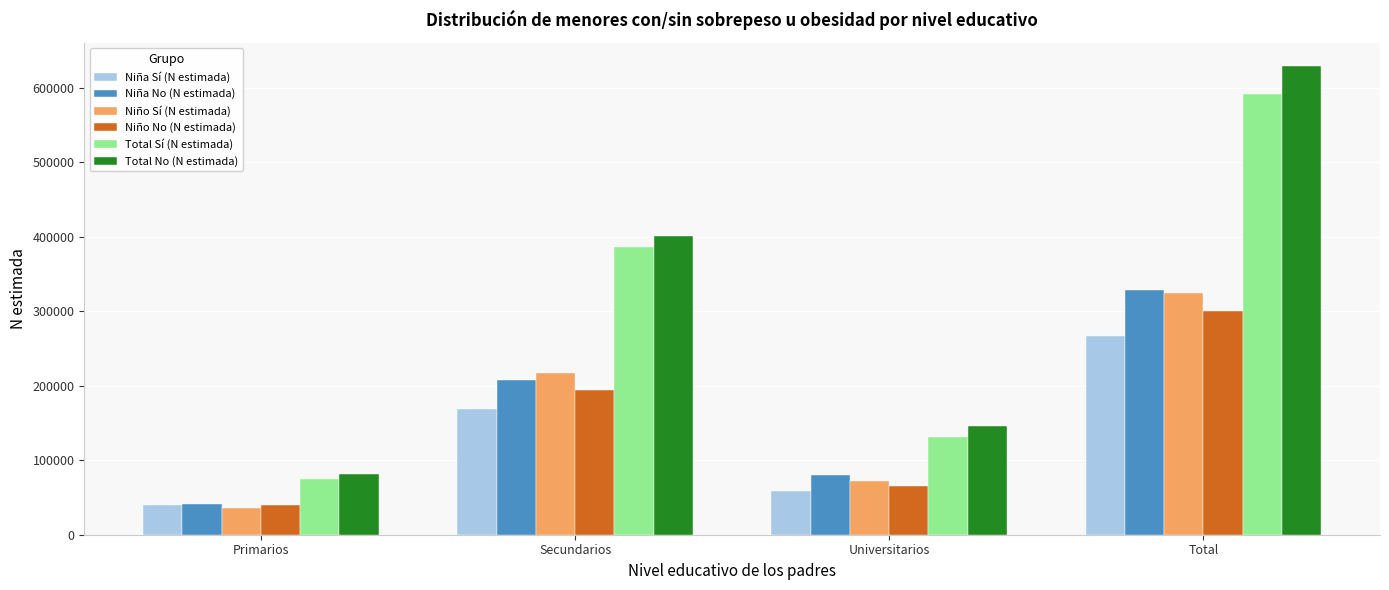

What is the difference between the Niña Sí (N estimada) values at Secundarios and Total?

98314